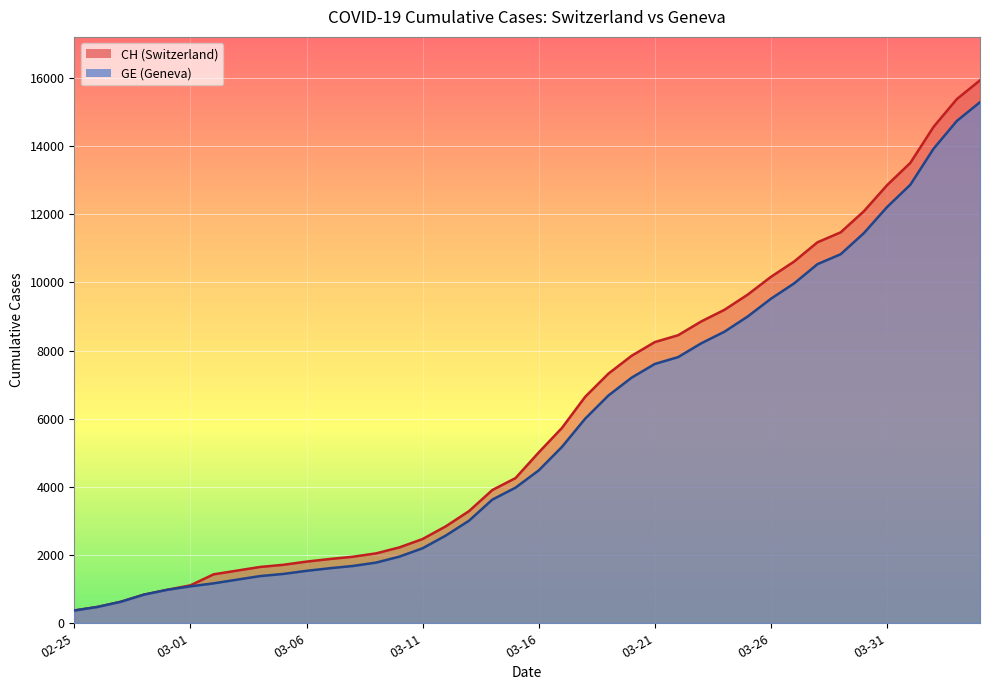

Where does the GE series first go above 4485?

2020-03-17